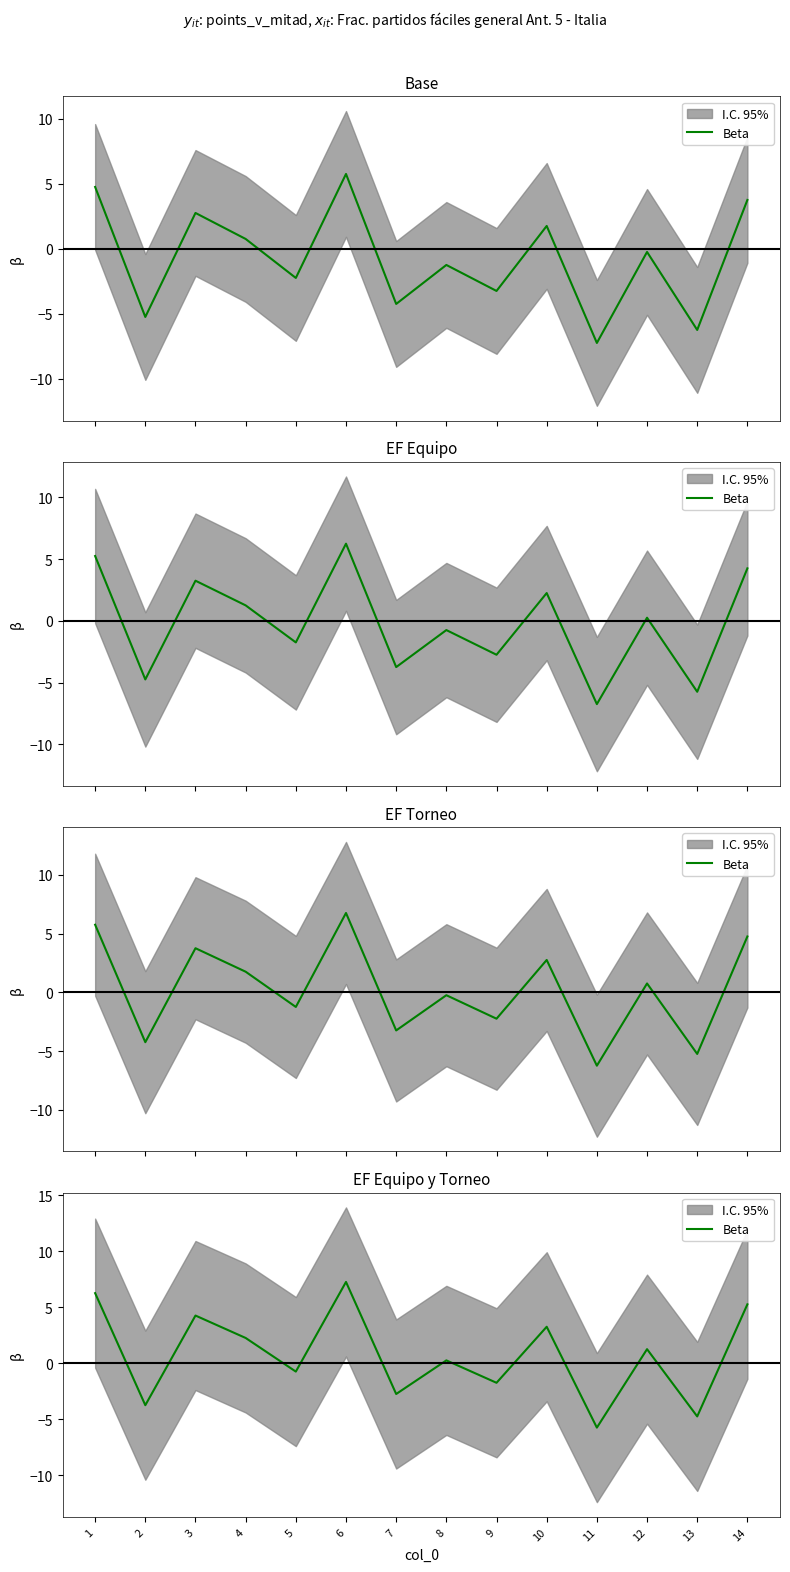

At which label does the data first exceed 1?

1